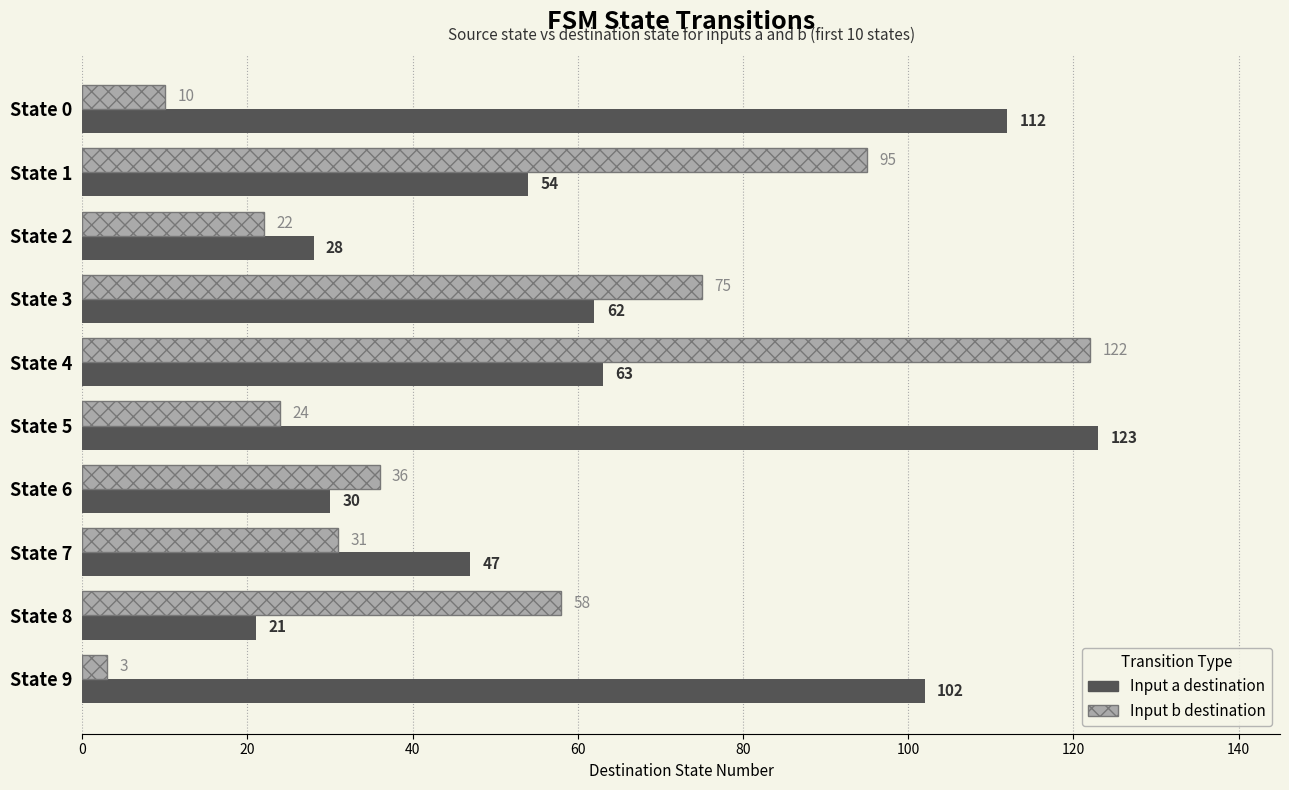

Which label corresponds to the smallest value in the chart?

State 9